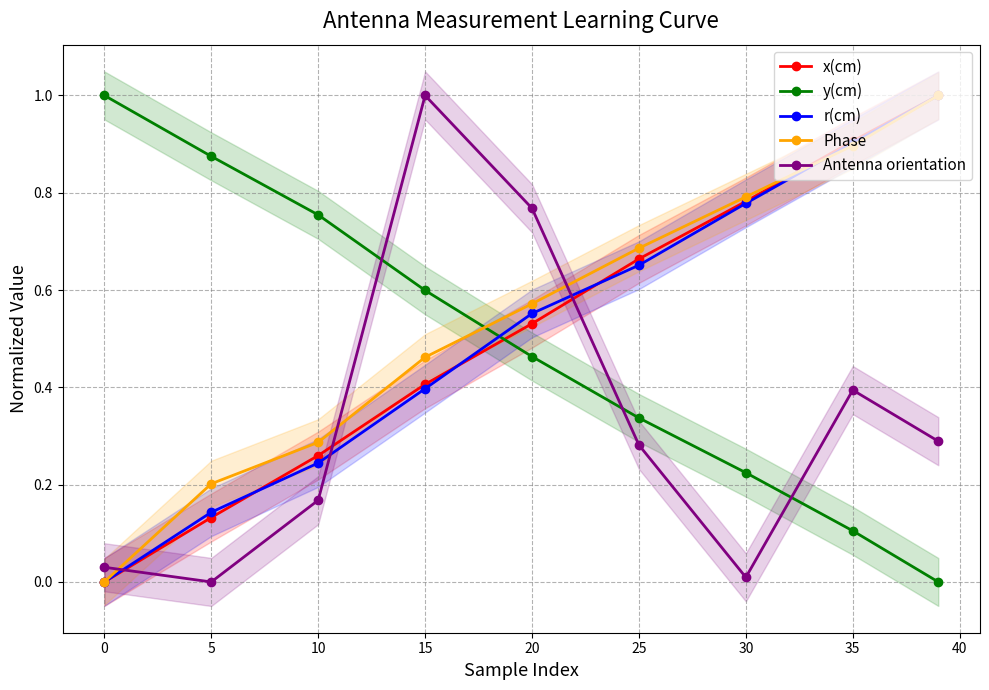

True or false: Phase has more than 0 interior local peaks.

False